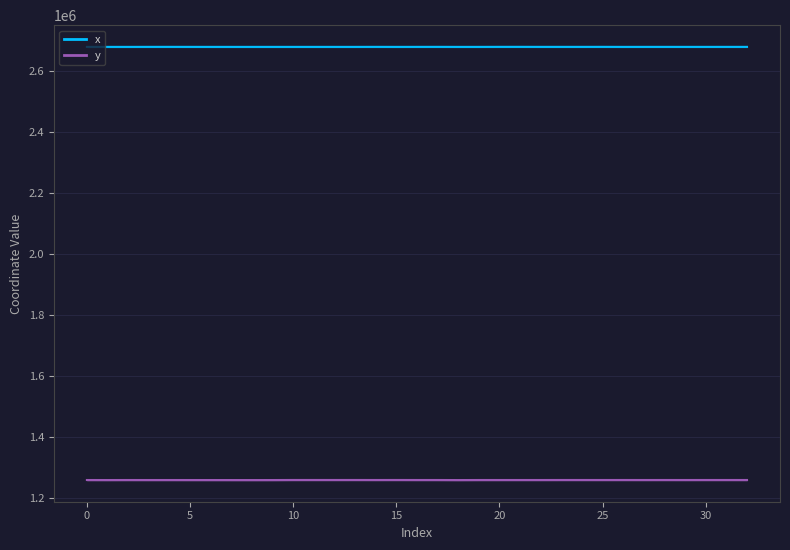

What is the value of the x point at the 17th from the left?

2679193.7